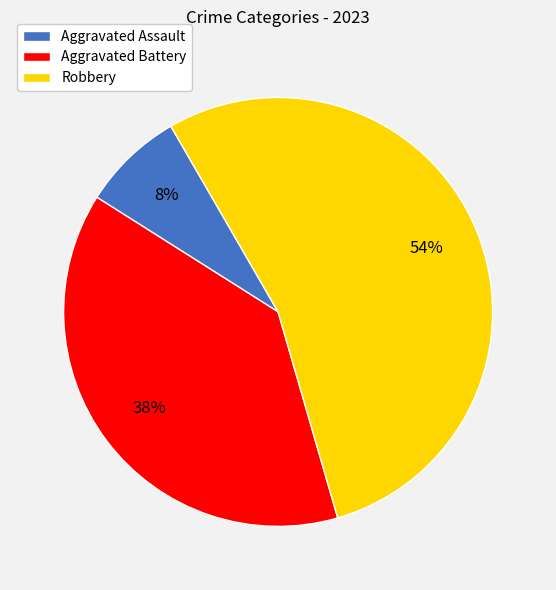

Which category has the smallest portion of the pie?

Aggravated Assault